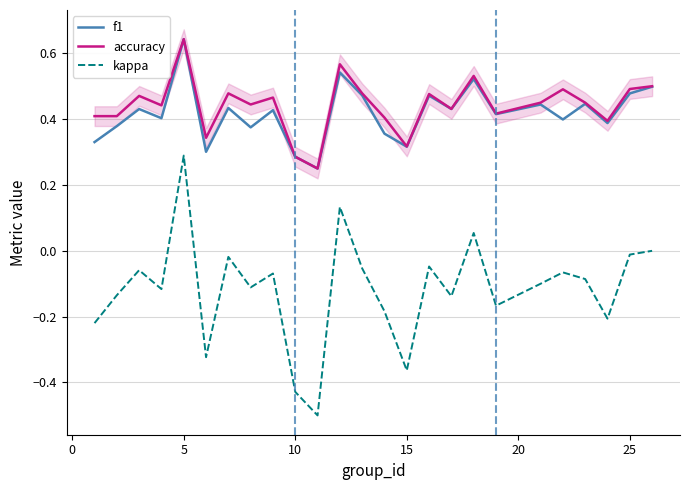

True or false: accuracy and kappa cross at least once.

False